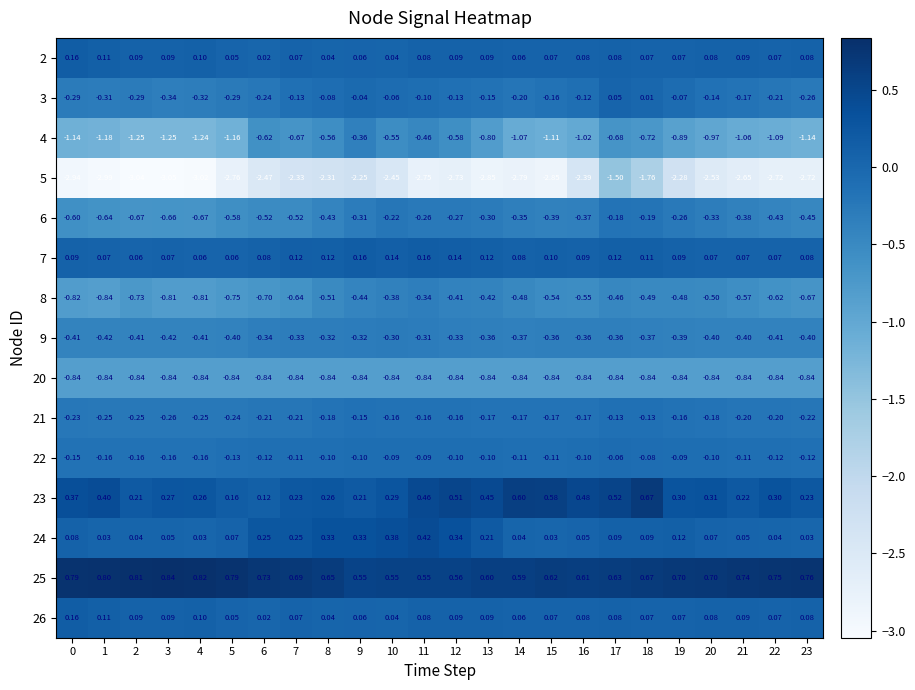

What is the difference between the highest and lowest values at 23?

3.5